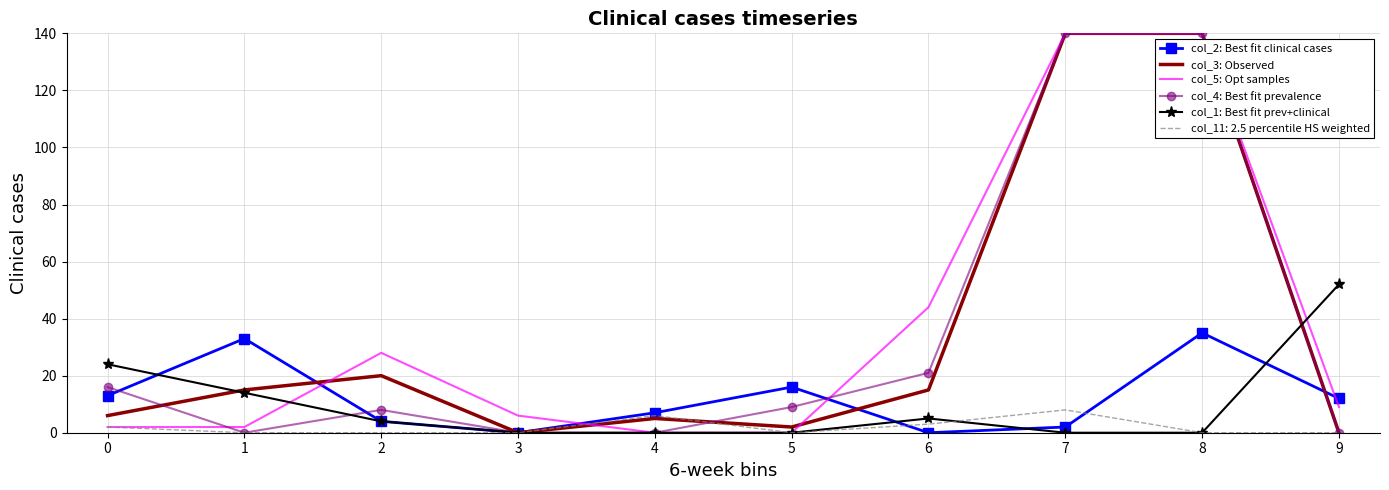

What are all the series names shown in the legend?

col_2: Best fit clinical cases, col_3: Observed, col_5: Opt samples, col_4: Best fit prevalence, col_1: Best fit prev+clinical, col_11: 2.5 percentile HS weighted